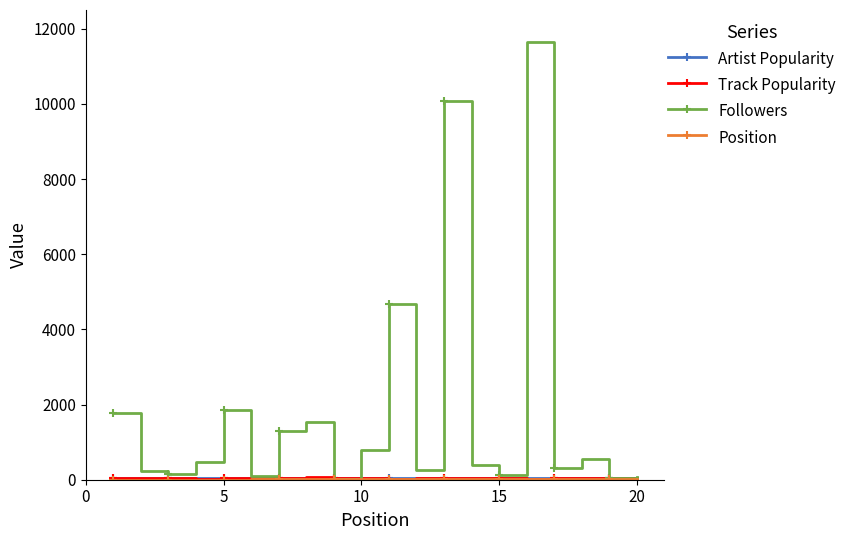

Does the chart display data point markers on the line(s)?

Yes